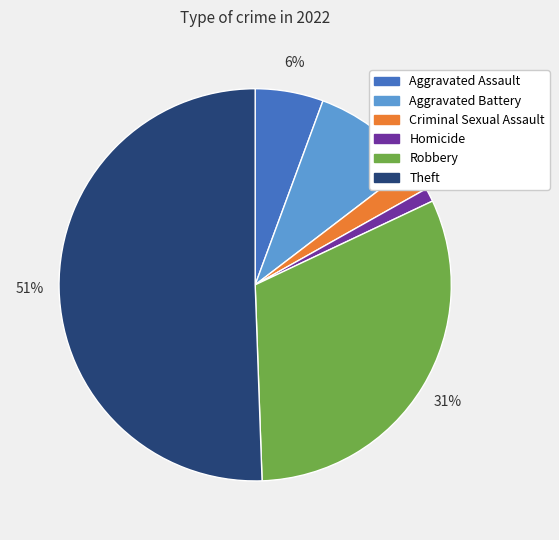

Do Homicide and Aggravated Battery together represent more than half of the pie?

No